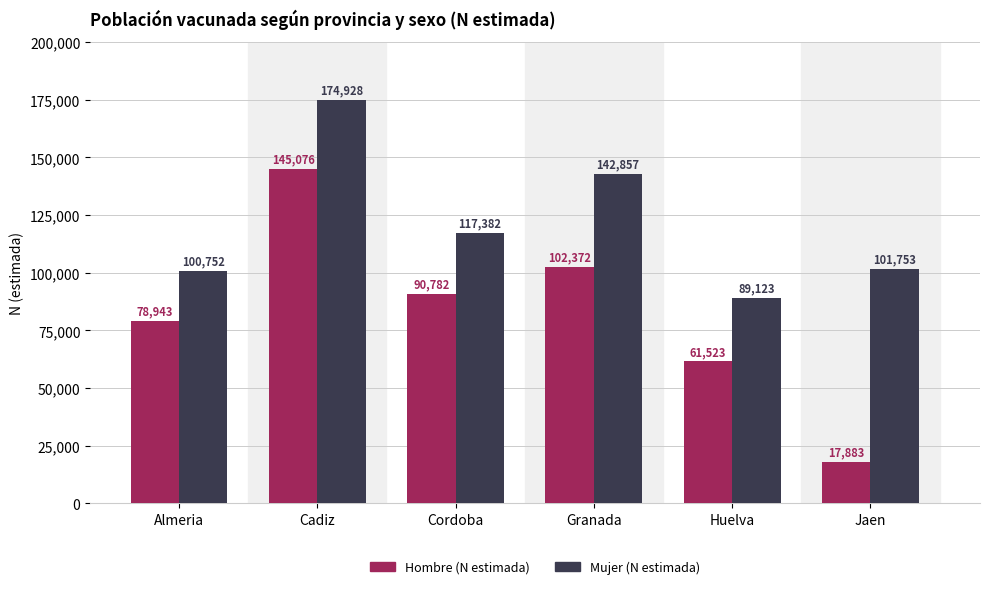

What is the sum of the Hombre (N estimada) values at Cordoba and Jaen?

108665